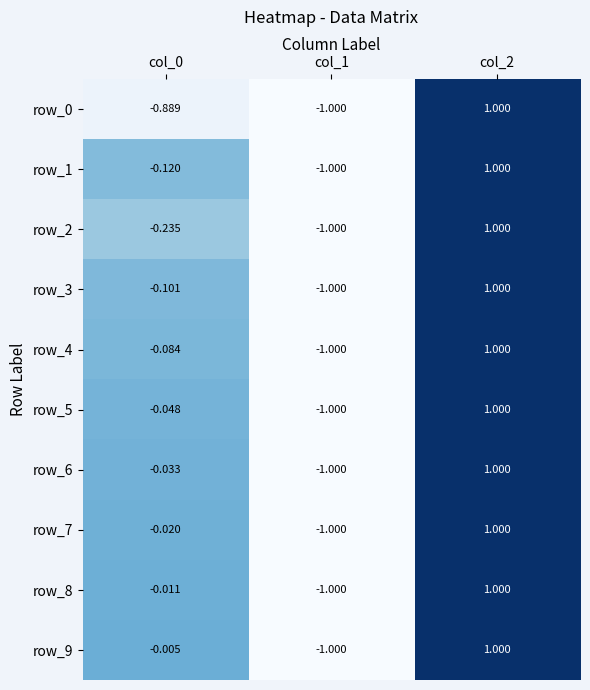

The row_8 series shows 1.6 at col_2. True or false?

False